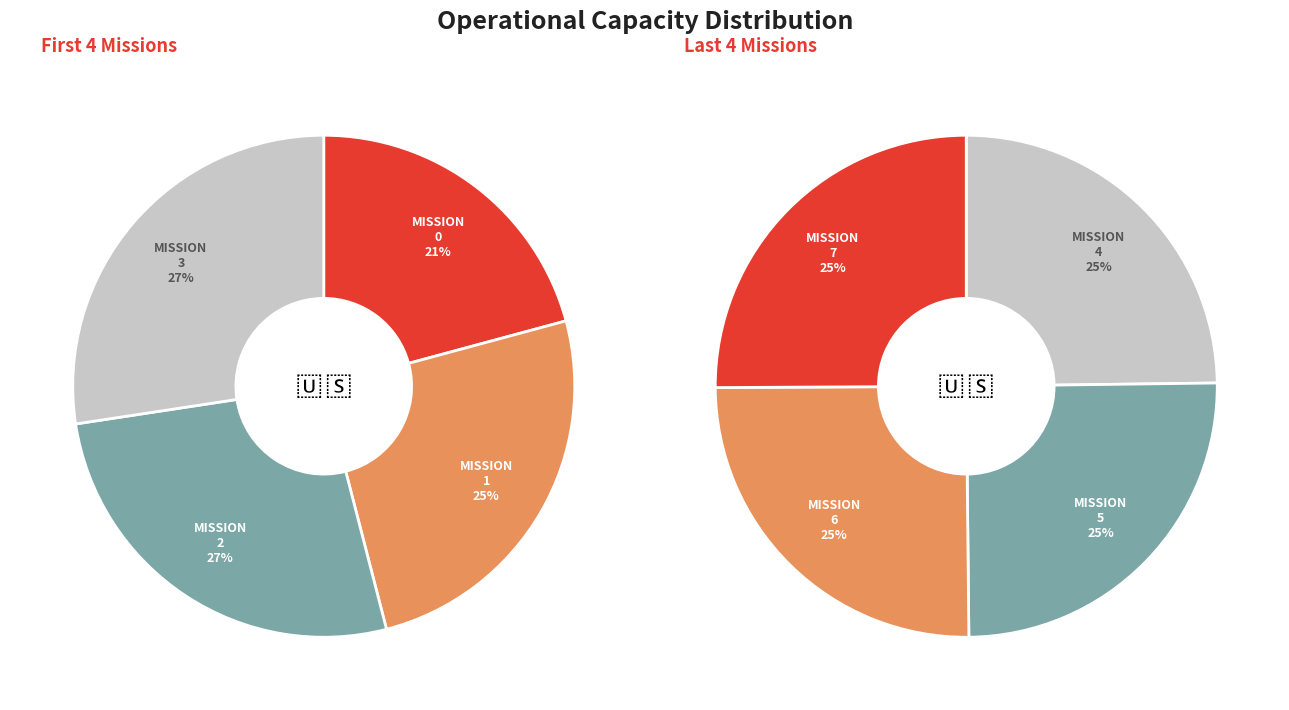

Does any single category account for the majority?

No